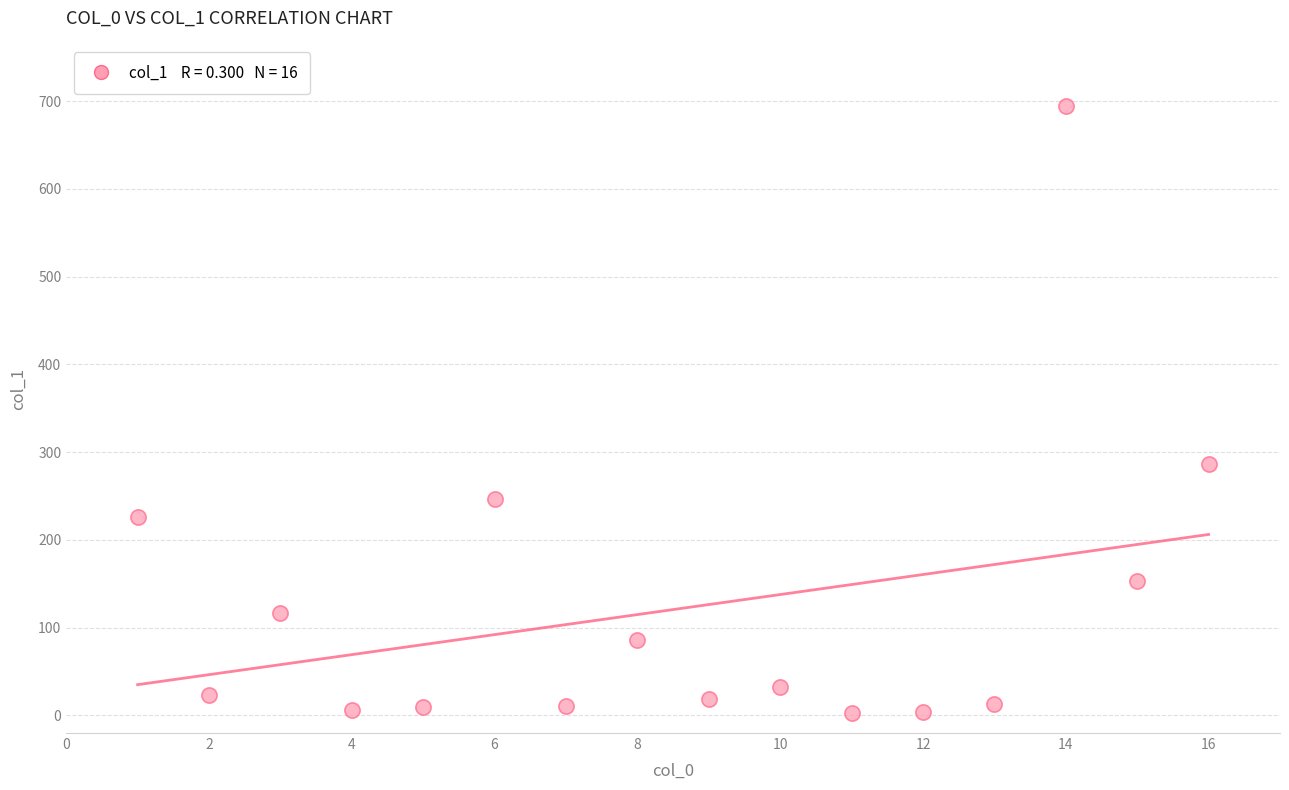

What Y value in the scatter plot is closest to 348?

286.4